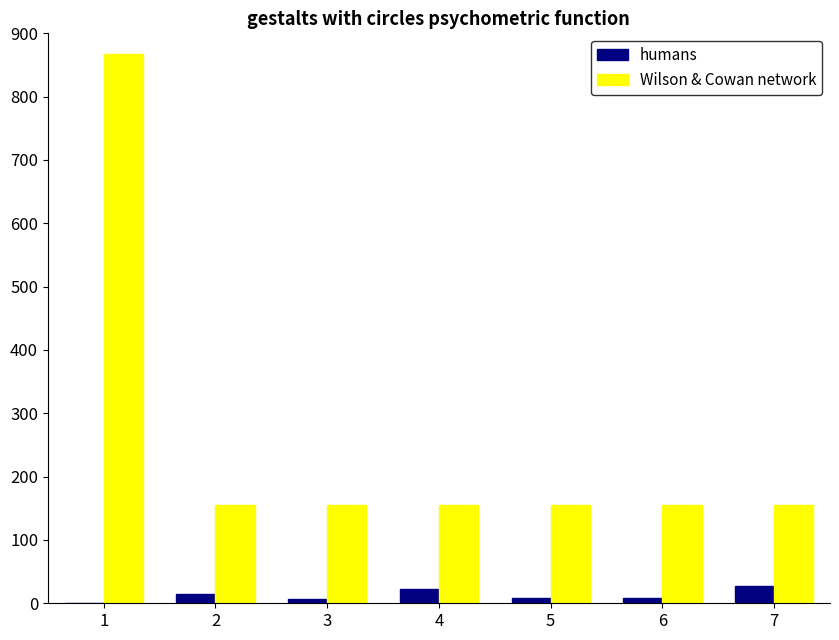

Which series changed the most between 1 and 7?

Wilson & Cowan network